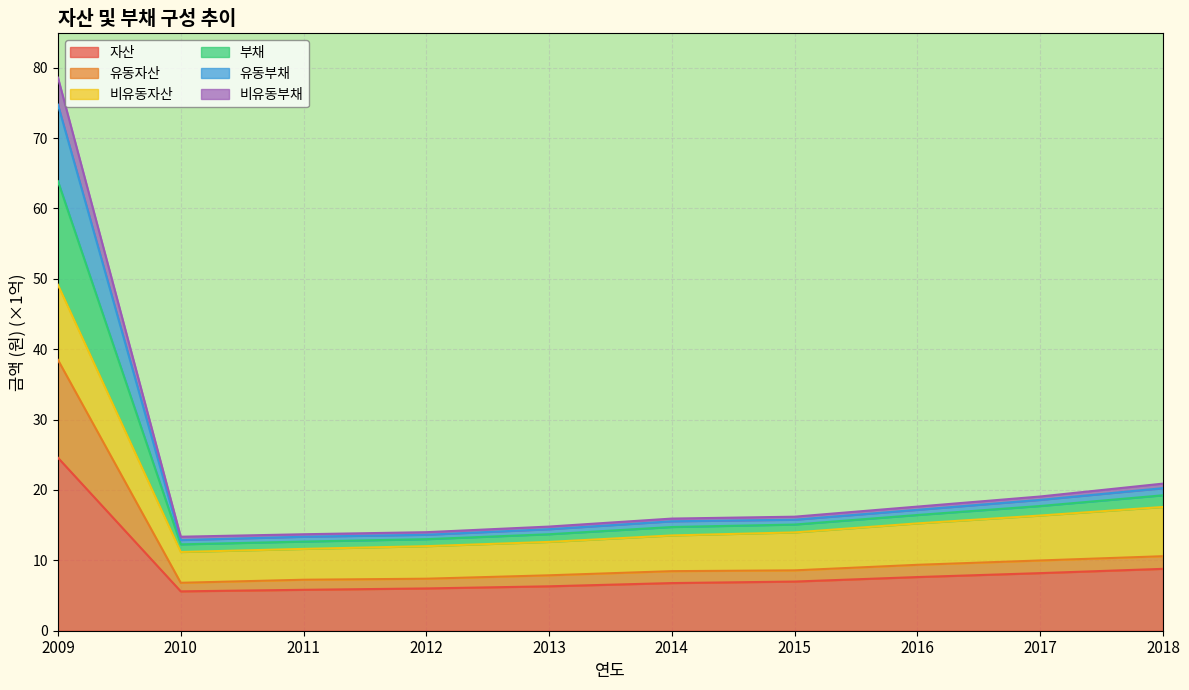

What is the total value across all series at 2011?

13.7